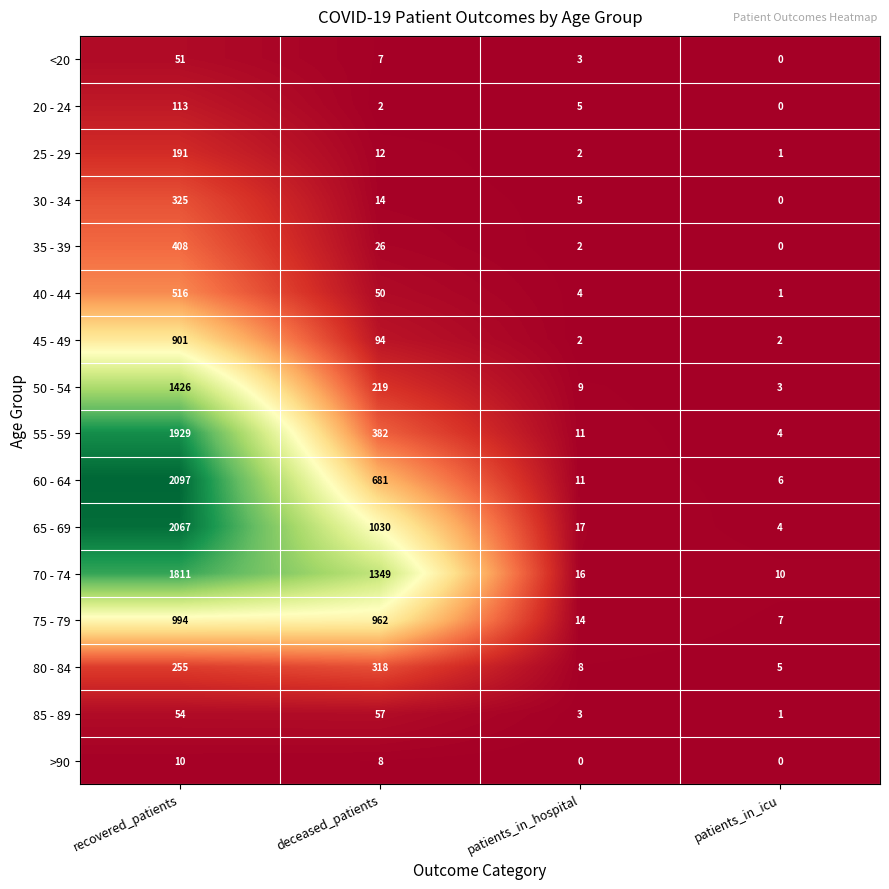

What is the difference between the maximum and second lowest values in the <20 series?

48